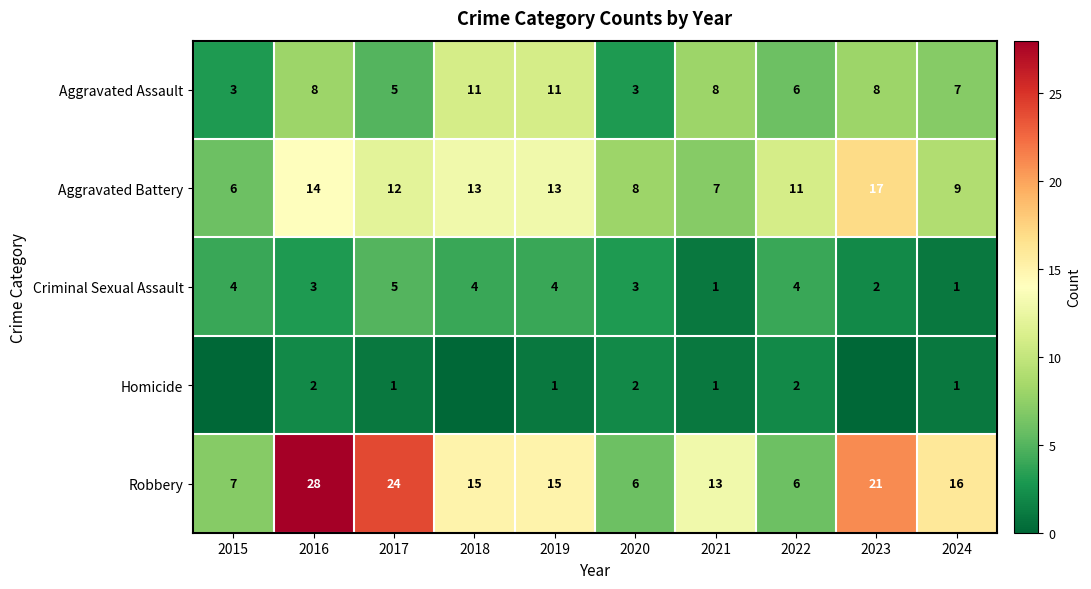

What is the total value across all series at 2023?

48